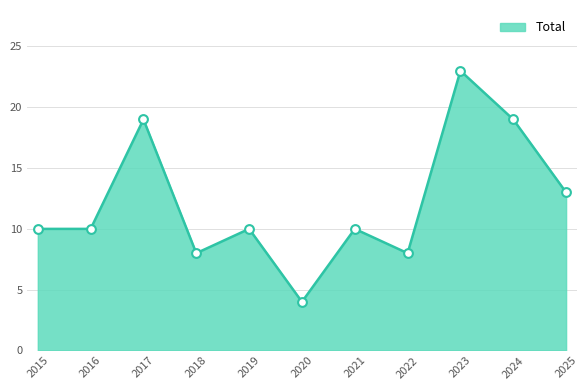

What is the change in value from 2015 to 2018?

-2